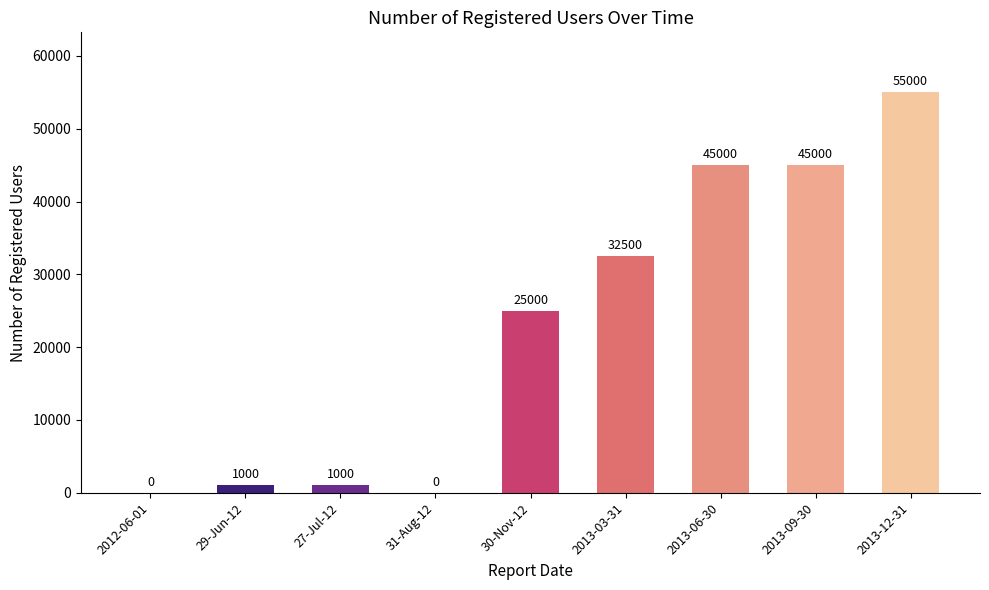

Where is the data nearest to the value 27500?

30-Nov-12